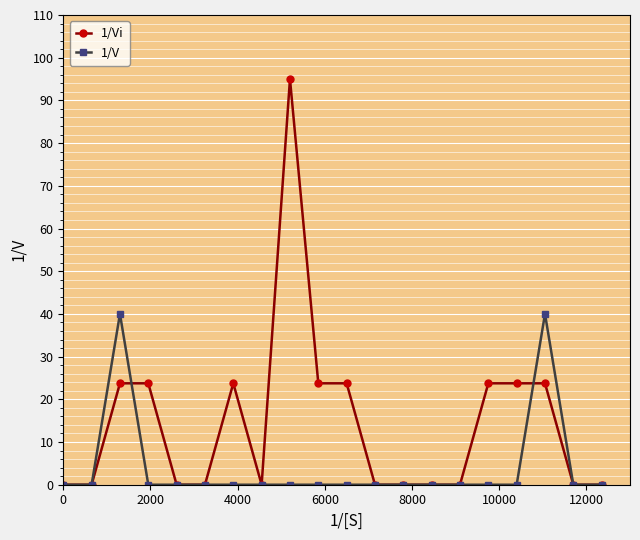

Which series has the widest spread of values?

1/Vi